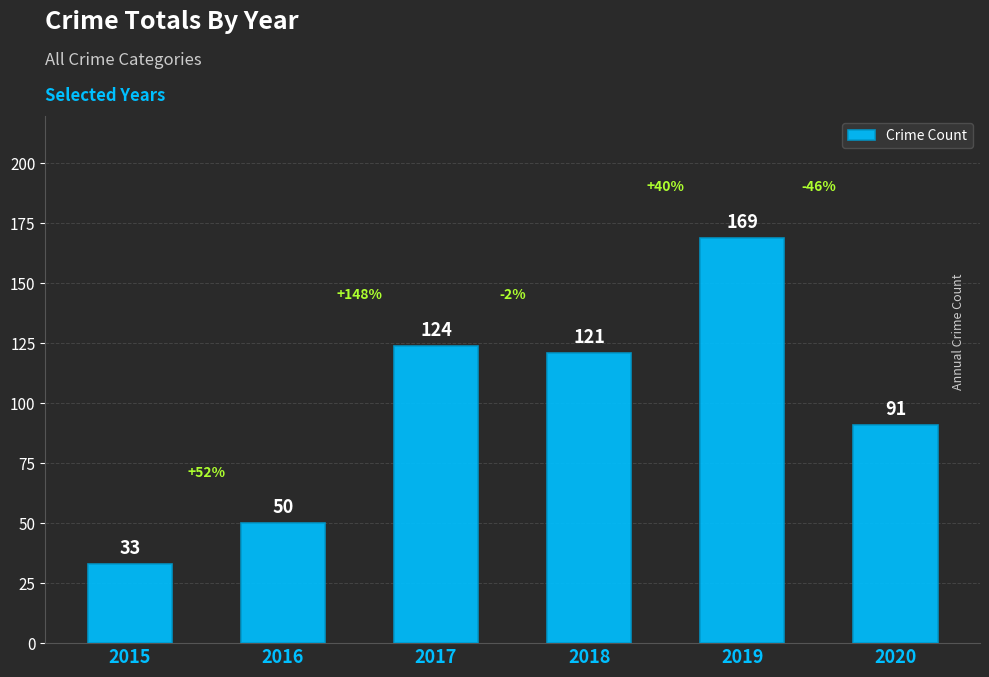

Where is the data nearest to the value 101?

2020